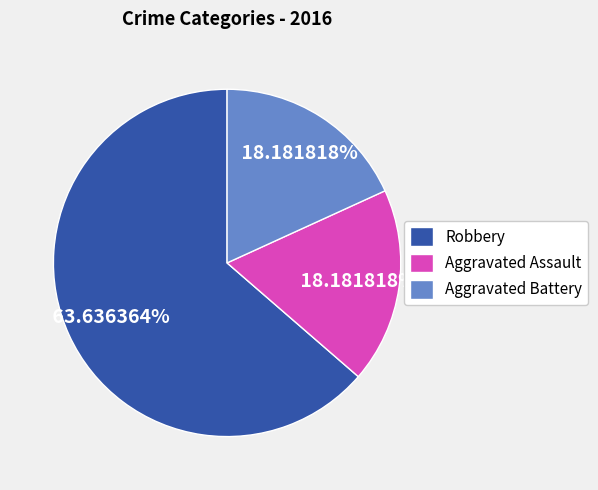

What is the largest slice in the pie chart?

Robbery